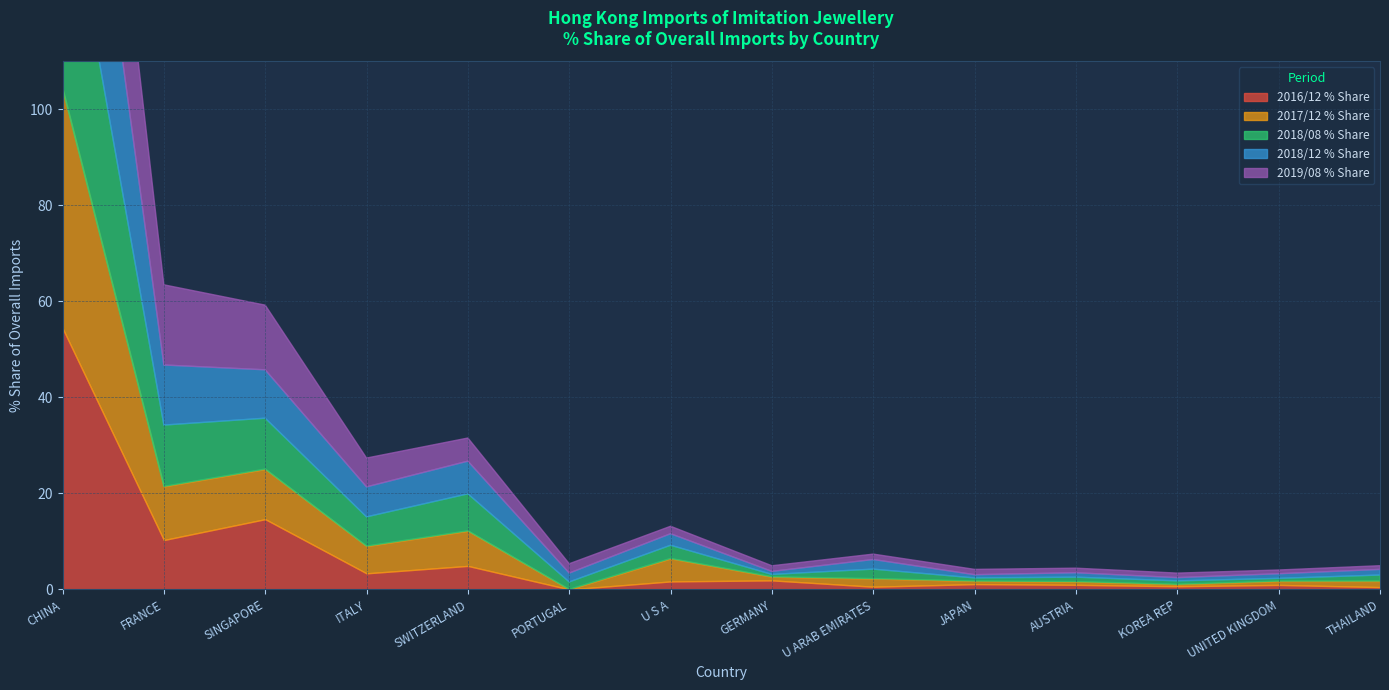

Which has a higher value, AUSTRIA or KOREA REP?

AUSTRIA